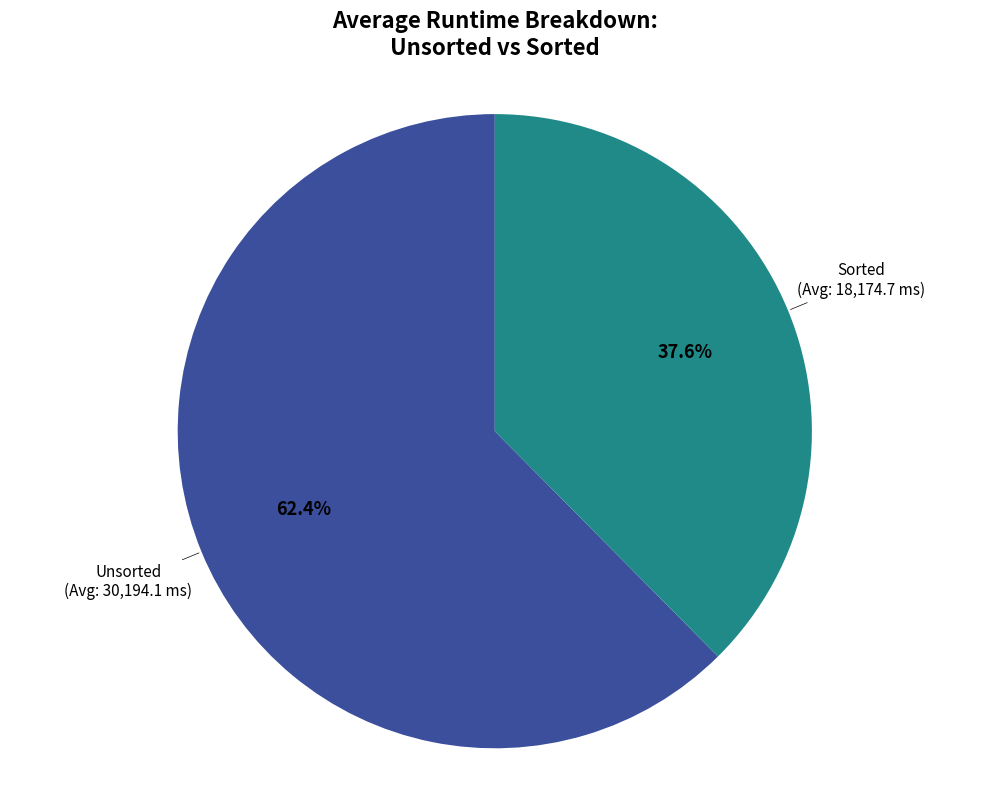

How many segments does this pie chart have?

2